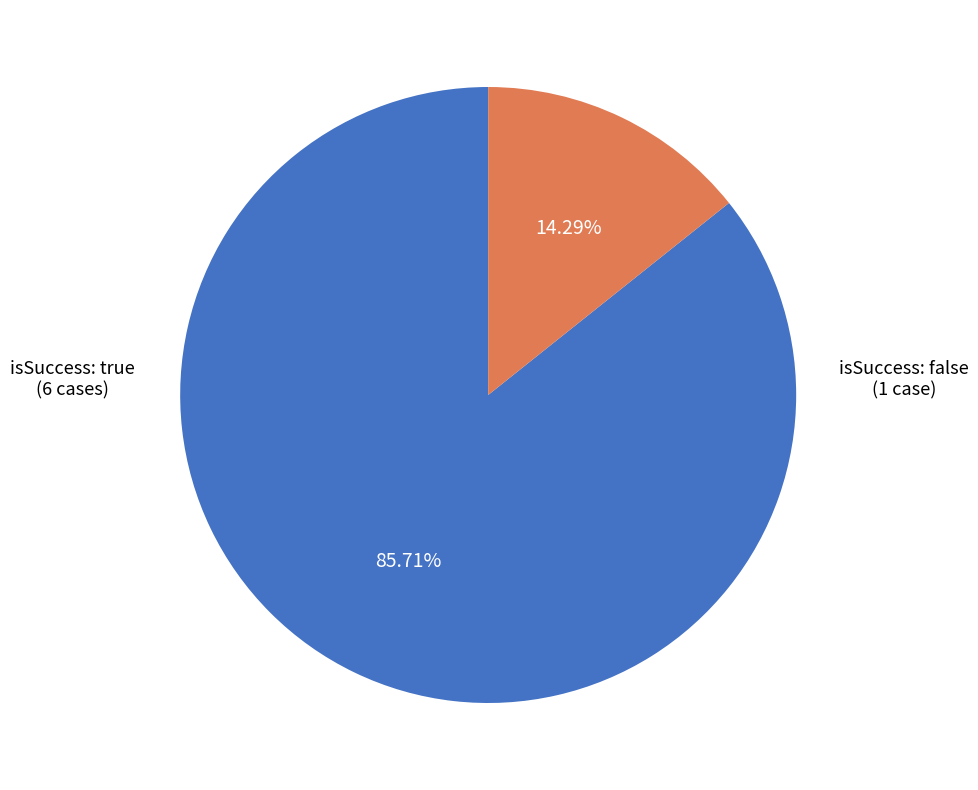

To the nearest percent, what portion does isSuccess: true represent?

86%